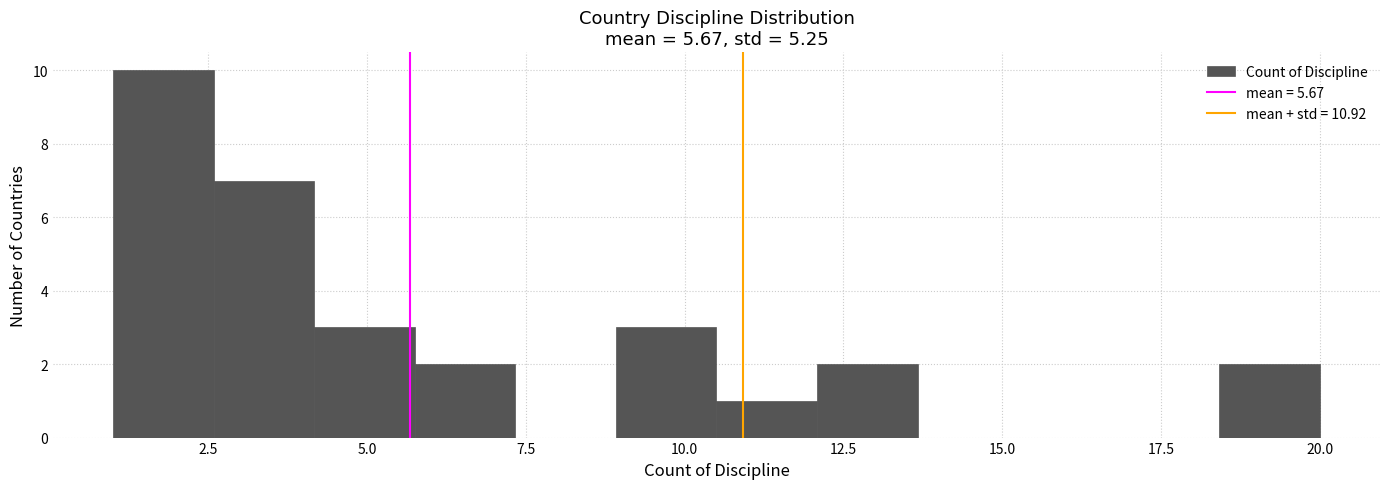

Read against the x-axis, roughly where is the centre of the tallest bar?

2.0